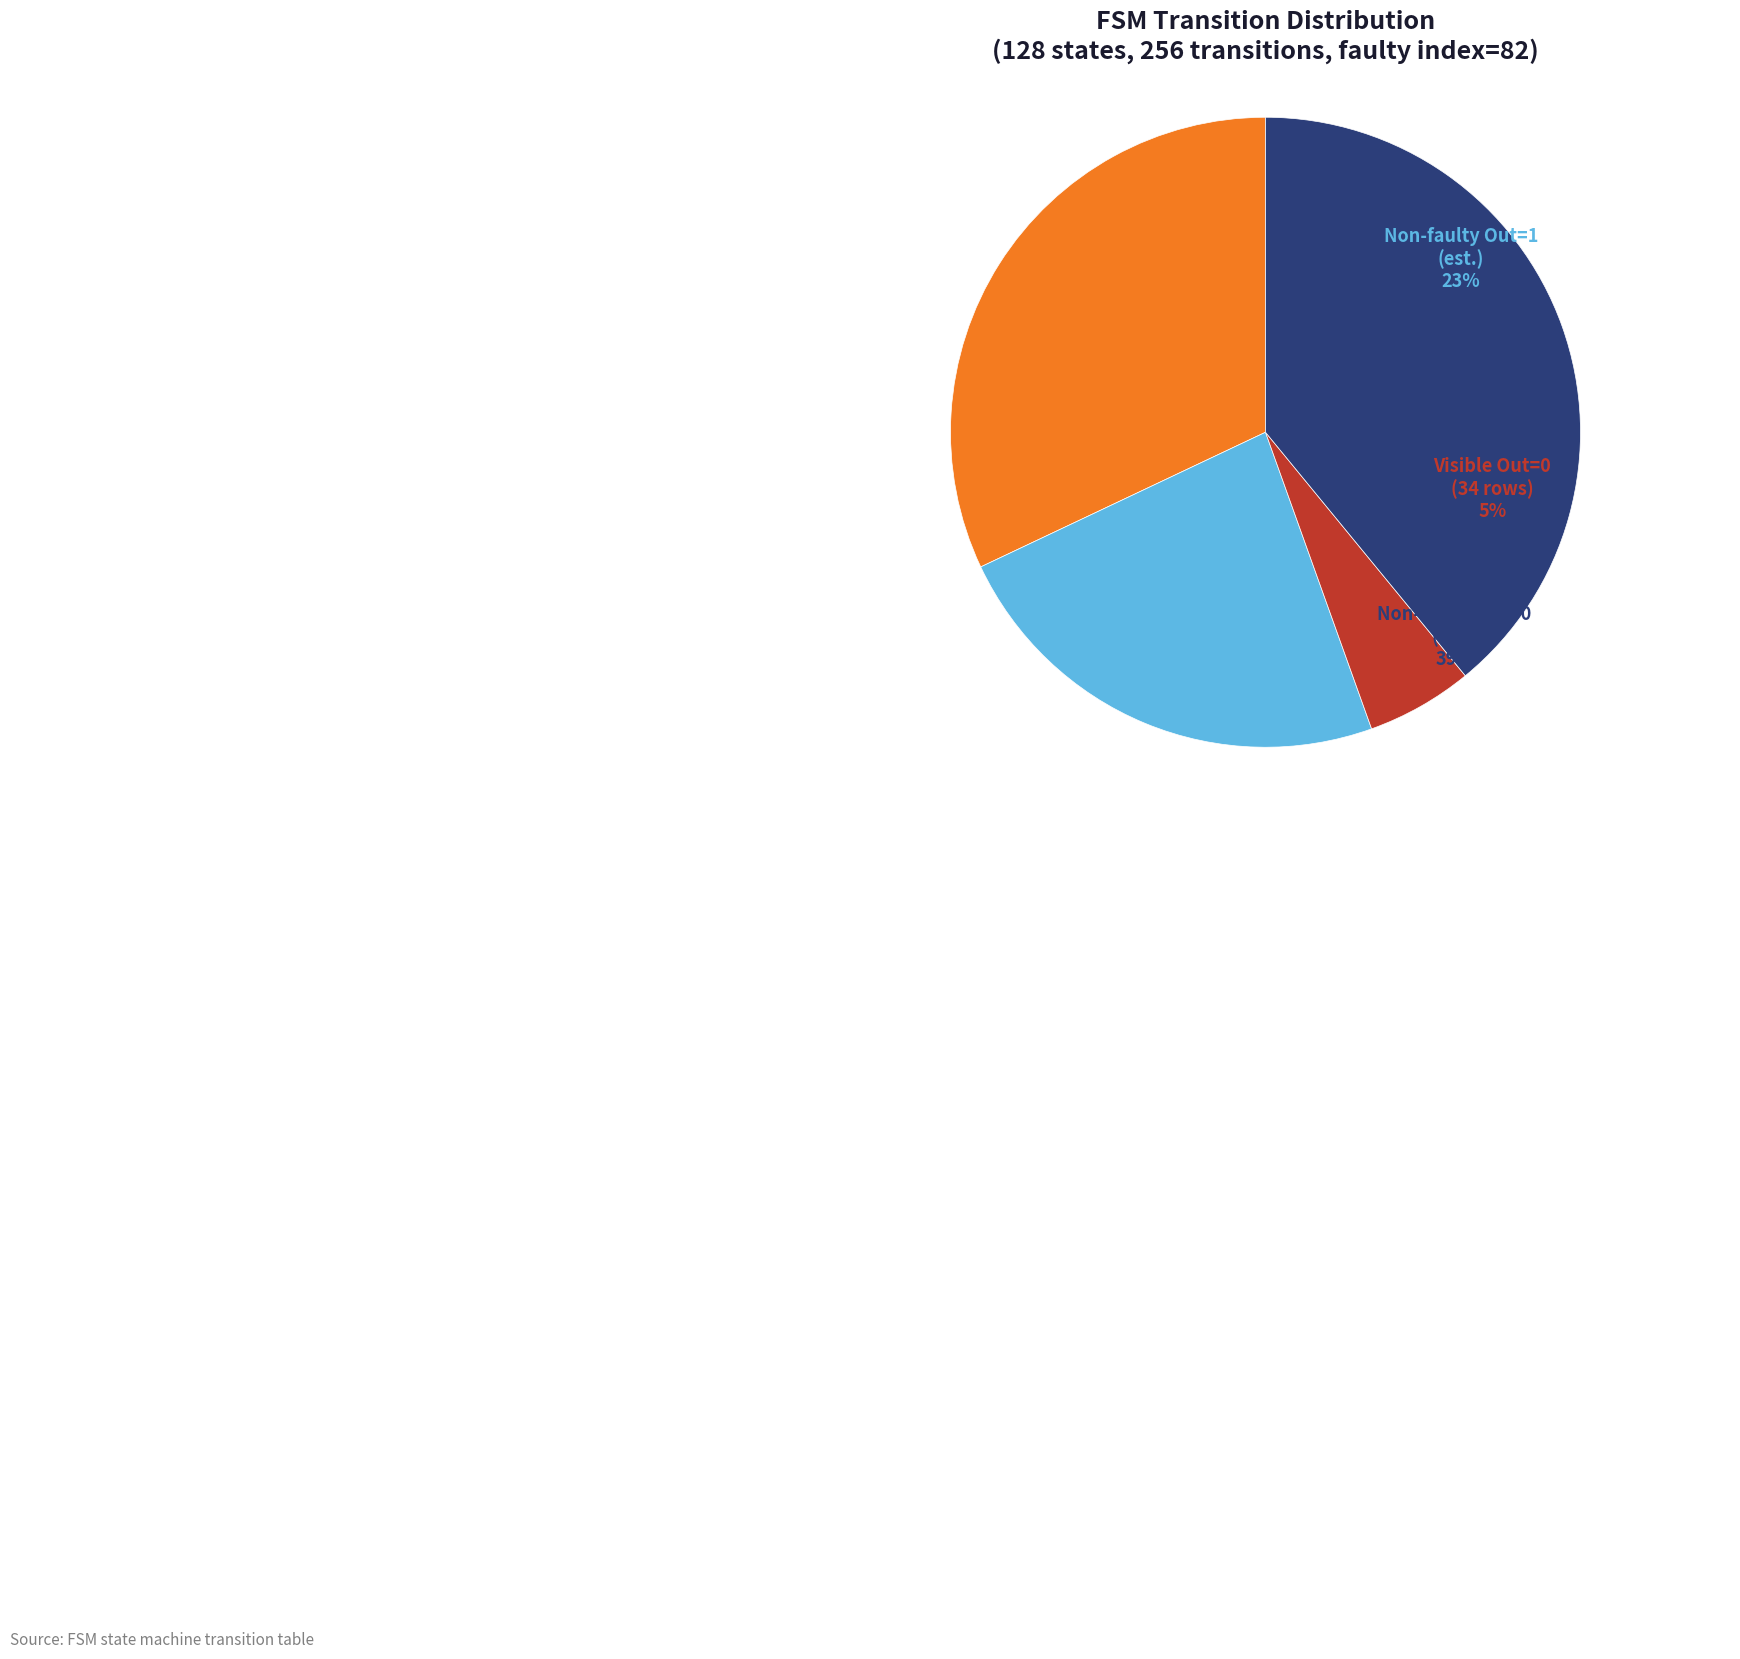

What is the total percentage of output=0 (source 0-63) and output=0 (source 64-127)?

28.9%